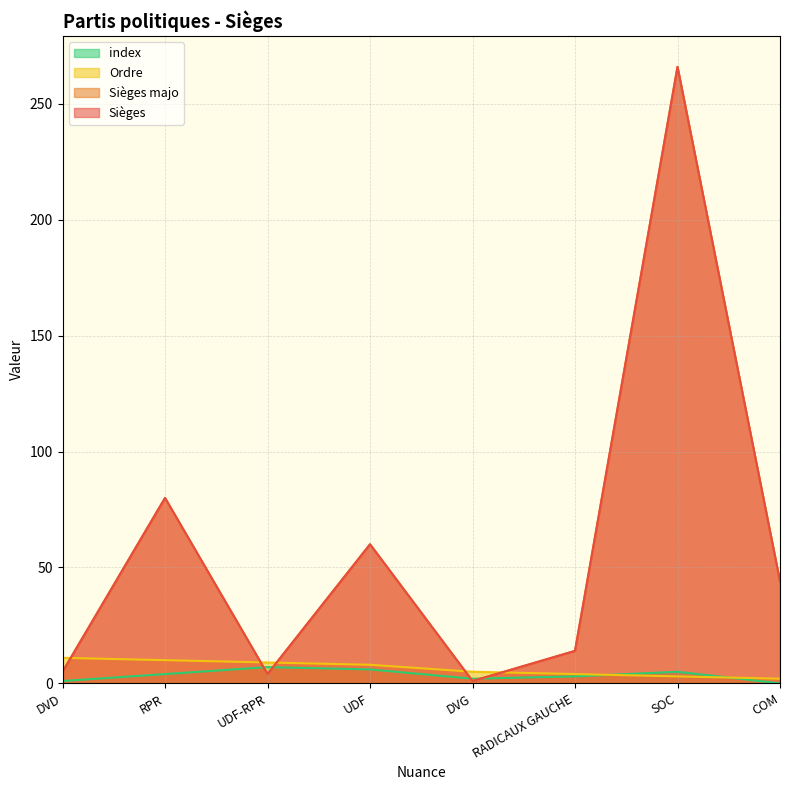

Reading left to right, transcribe all the data shown in this chart.

Sièges: 5	80	4	60	1	14	266	44
Sièges majo: 5	80	4	60	1	14	266	44
Ordre: 11	10	9	8	5	4	3	2
index: 1	4	7	6	2	3	5	0